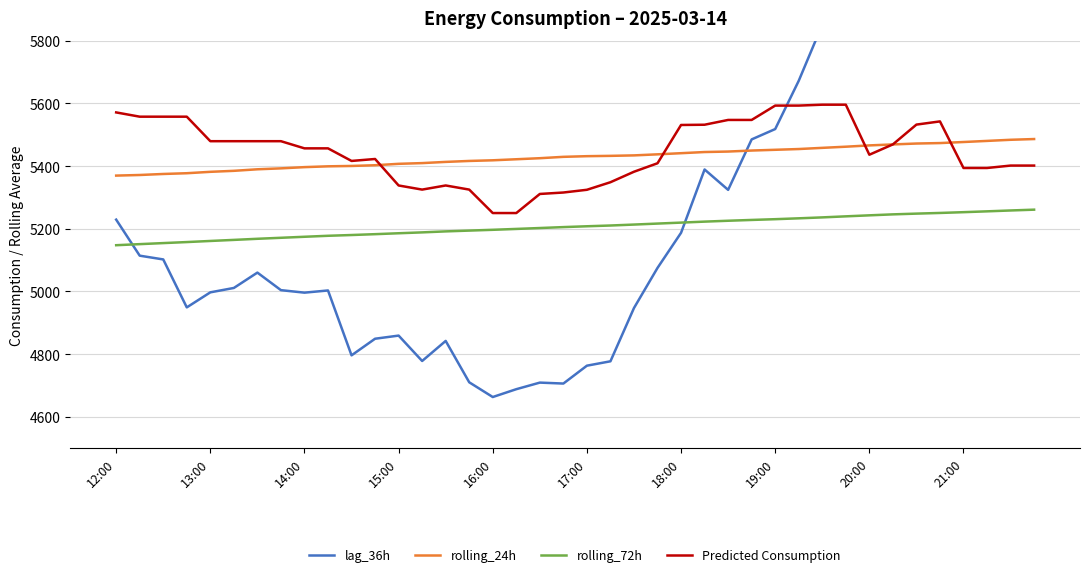

True or false: rolling_24h has a value of 5425.0 at 18.

True